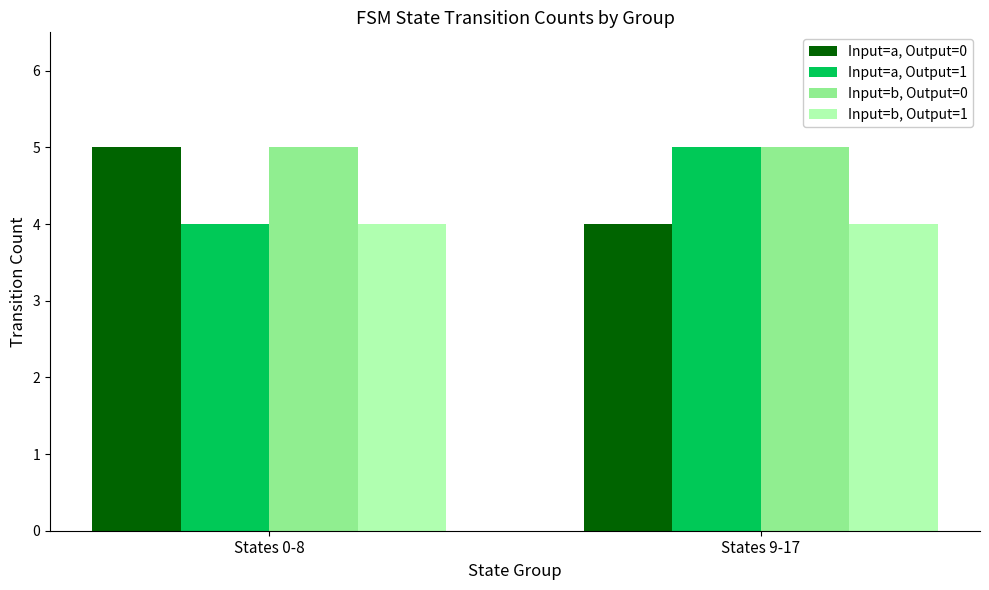

What is the total value across all series at States 0-8?

18